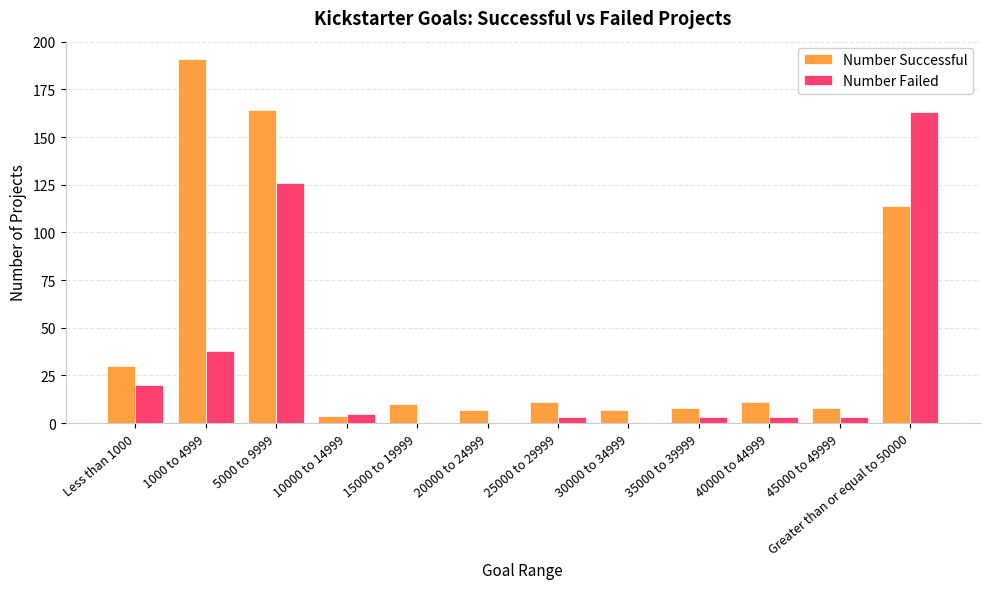

What is the difference between the Number Failed values at 30000 to 34999 and 40000 to 44999?

3